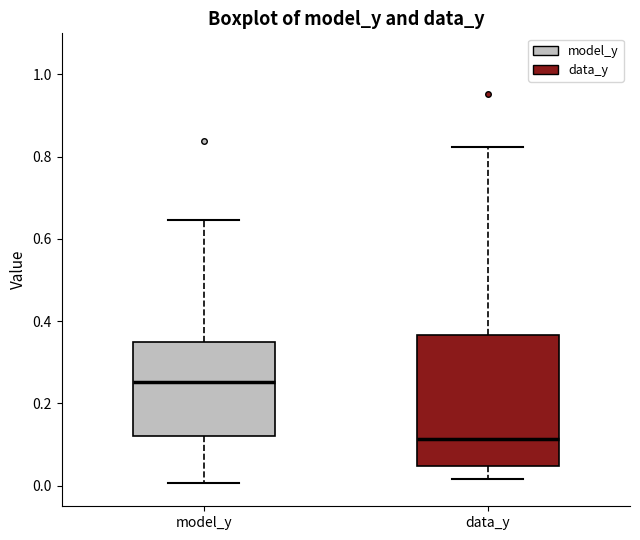

Reading left to right, read every box against the y-axis: the position of its median line, the range the box covers, and the ends of its whiskers. The values are not printed on the chart, so give them approximately, as read against the axis.

model_y: median 0.26, box 0.12 to 0.34, whiskers 0.00 to 0.64
data_y: median 0.12, box 0.04 to 0.36, whiskers 0.02 to 0.82